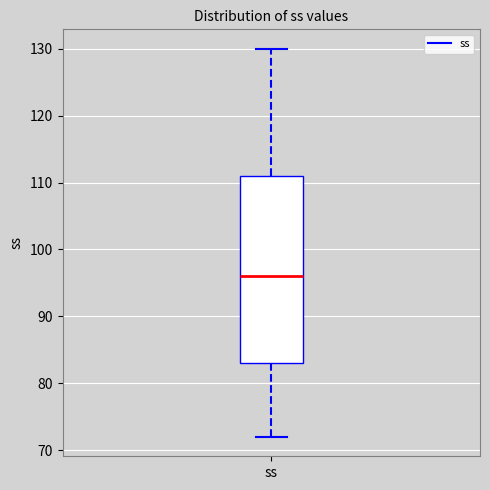

Where does the median line of the box for ss sit on the y-axis? The values are not printed on the chart, so give them approximately, as read against the axis.

96